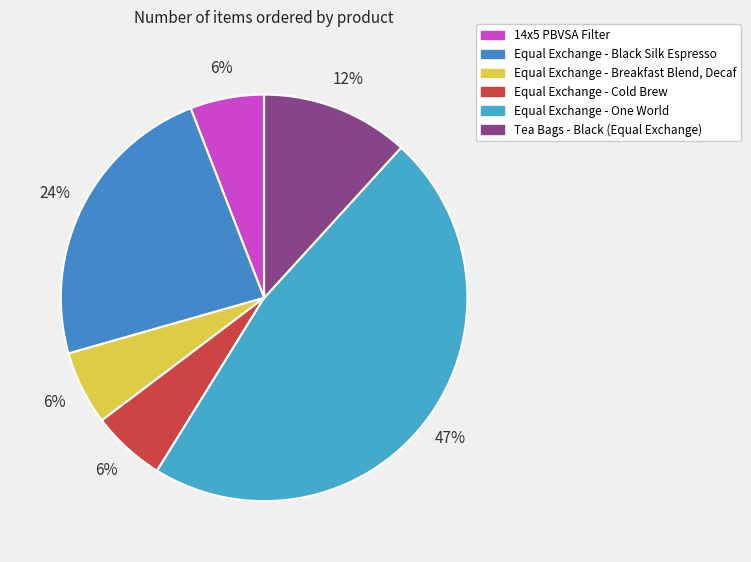

How many segments does this pie chart have?

6